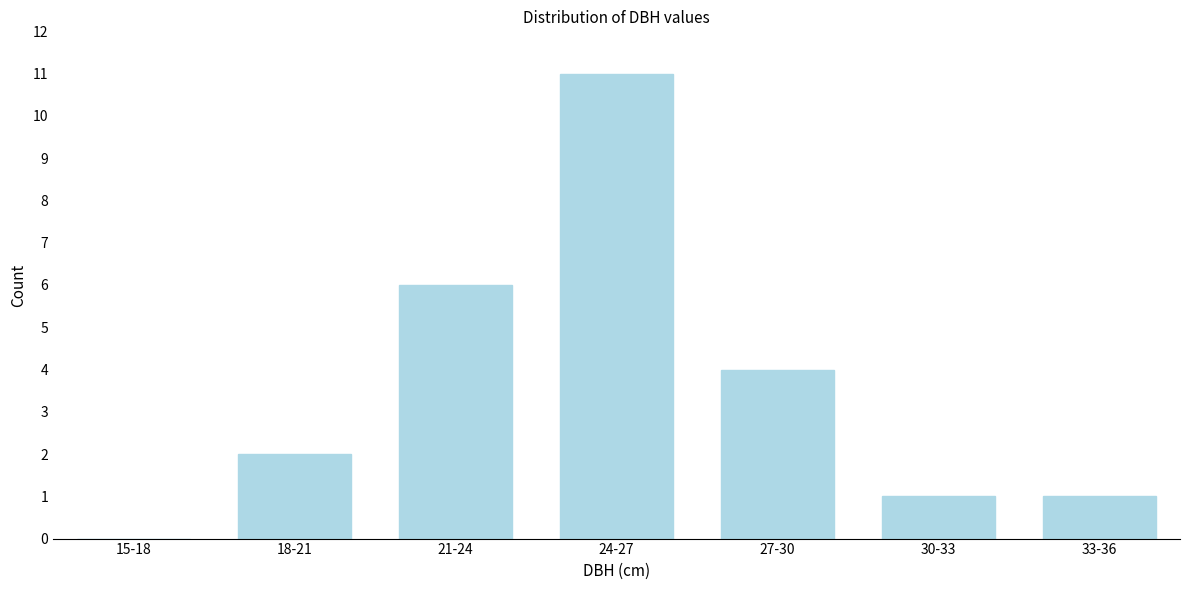

Reading left to right, transcribe all the data shown in this chart.

15-18=0	18-21=2	21-24=6	24-27=11	27-30=4	30-33=1	33-36=1